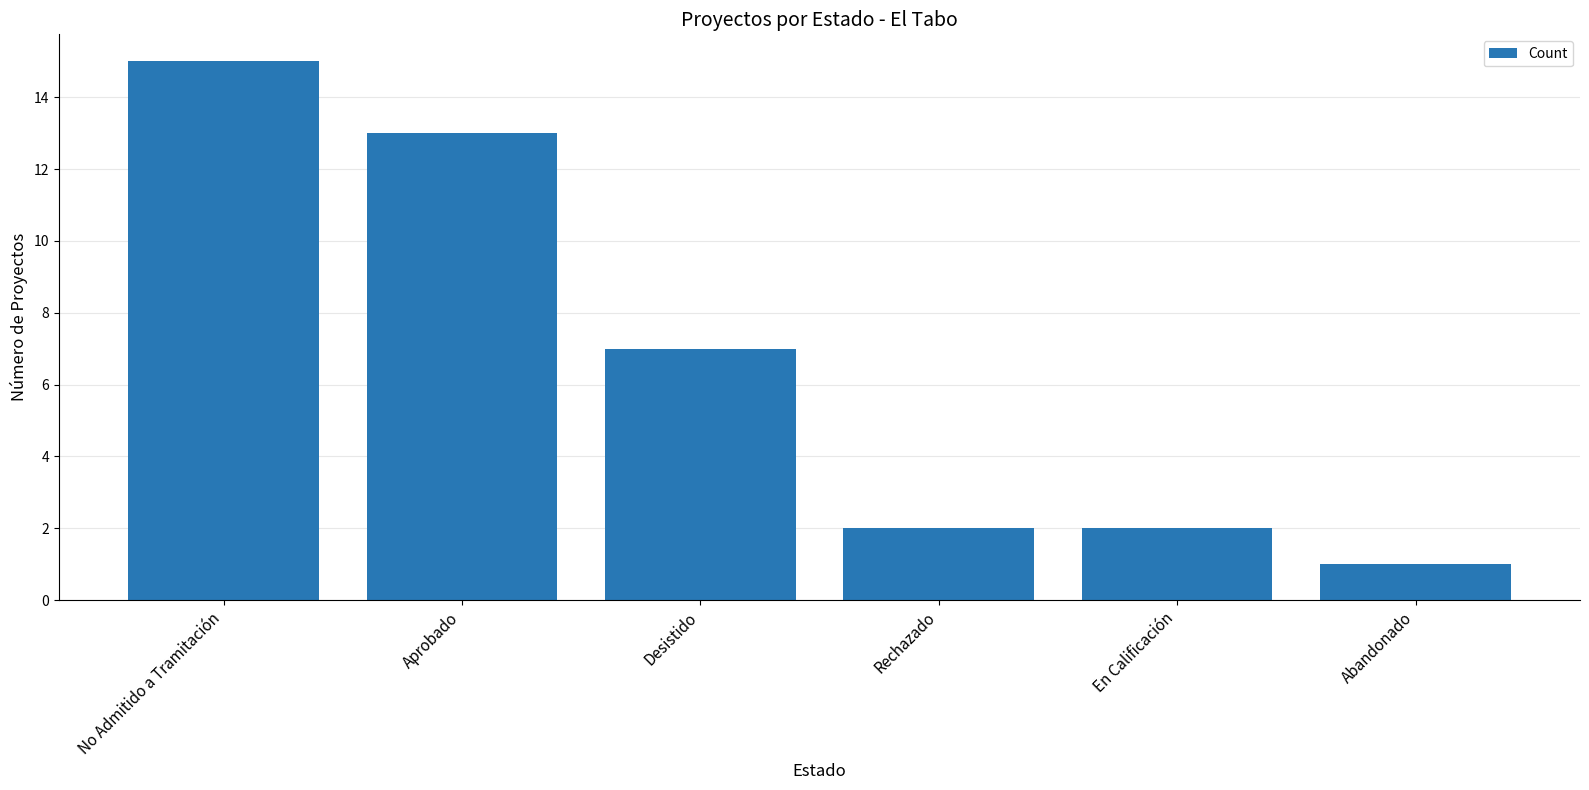

Between Abandonado and Aprobado, which is larger?

Aprobado